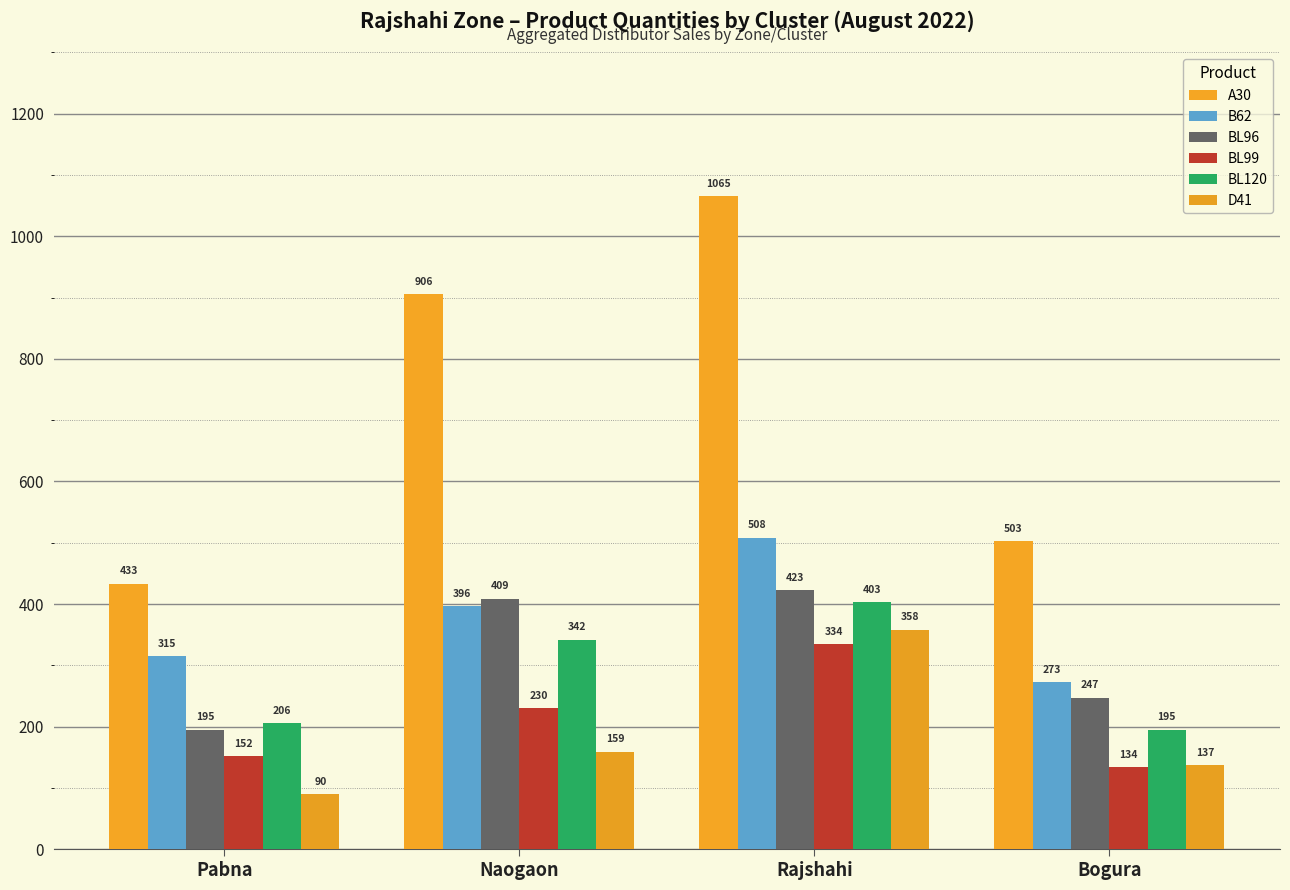

How many bars are there in total?

24